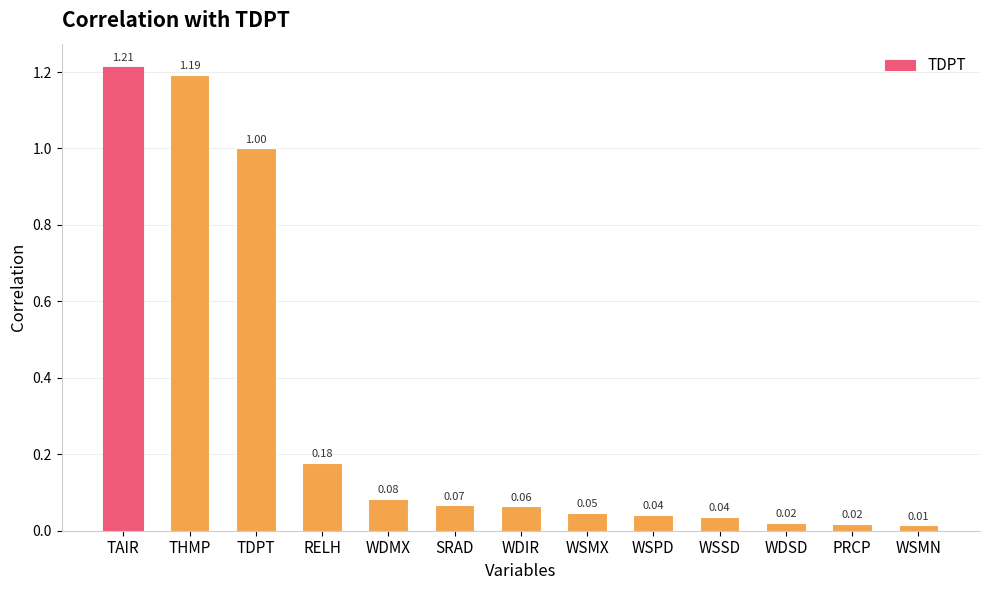

What is the average value?

0.3